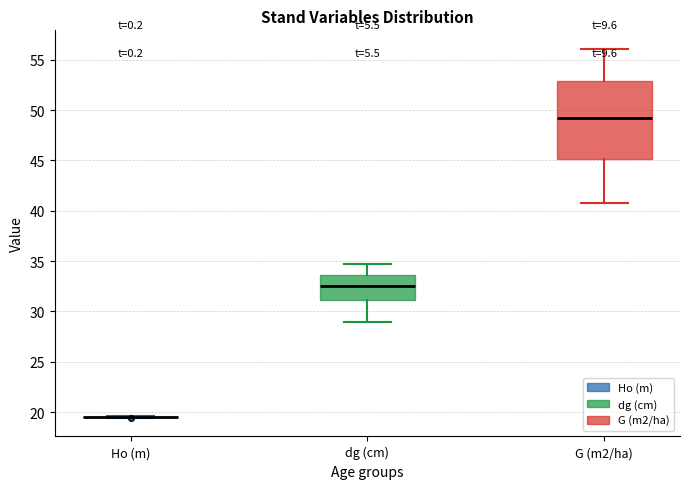

Reading left to right, transcribe this box plot: for each box, give where its median line is, the range the box spans, and where its two whiskers end, as read against the y-axis. The values are not printed on the chart, so give them approximately, as read against the axis.

Ho (m): box collapsed to a line at 19.5, whiskers 19.5 to 19.5
dg (cm): median 32.5, box 31.0 to 33.5, whiskers 29.0 to 34.5
G (m2/ha): median 49.5, box 45.0 to 53.0, whiskers 41.0 to 56.0